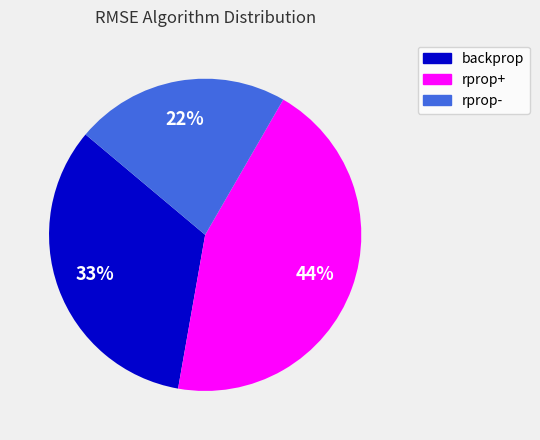

Rank the categories by value from lowest to highest.

rprop-, backprop, rprop+